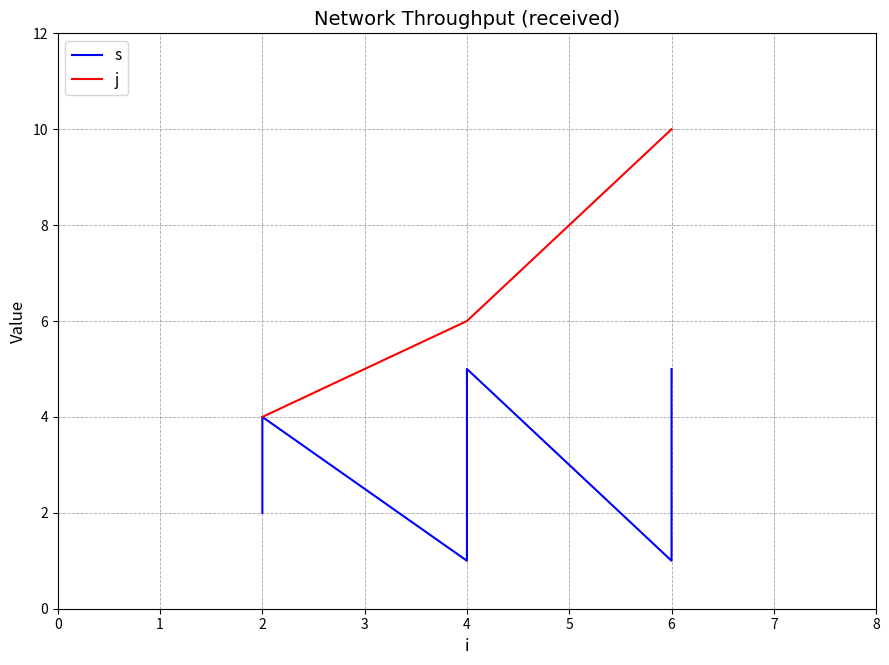

What is the difference between the maximum and minimum values in the s series?

4